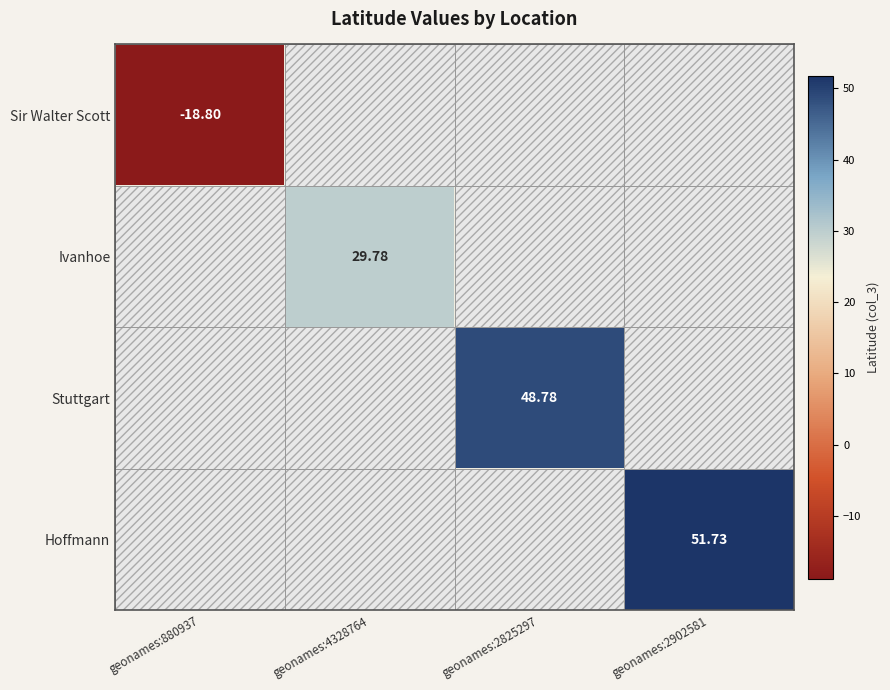

At which label does Stuttgart reach its peak?

geonames:2825297